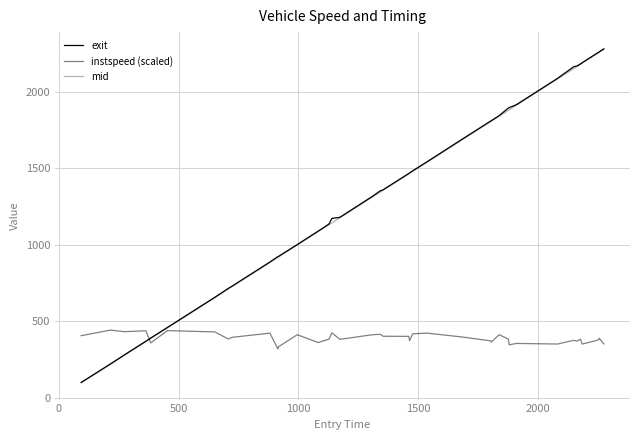

What is the sum of all instspeed (scaled) values?

15559.1